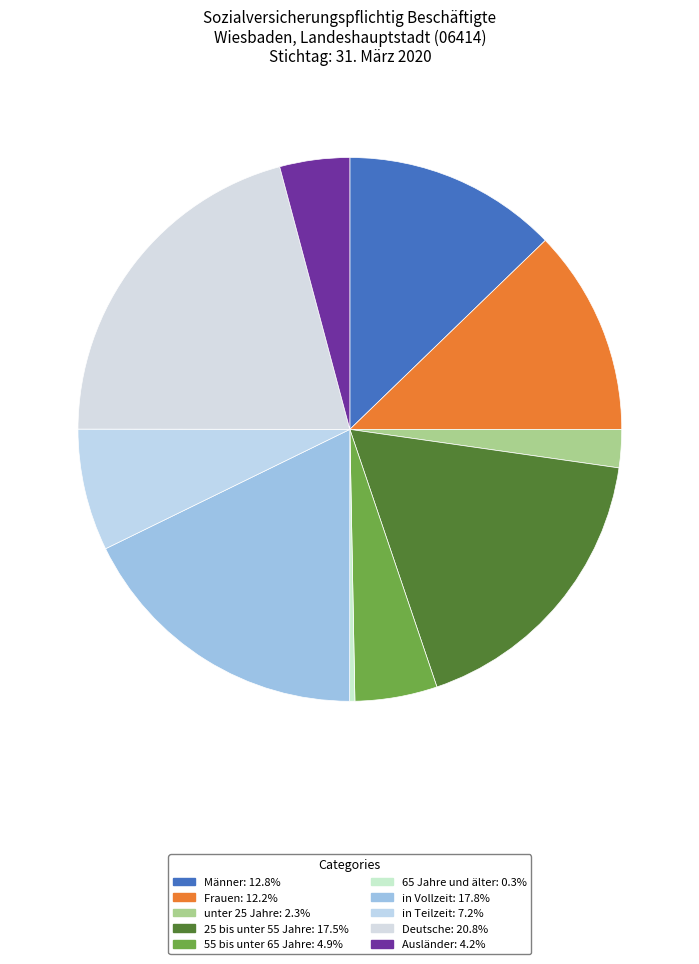

How many slices are in this pie chart?

10